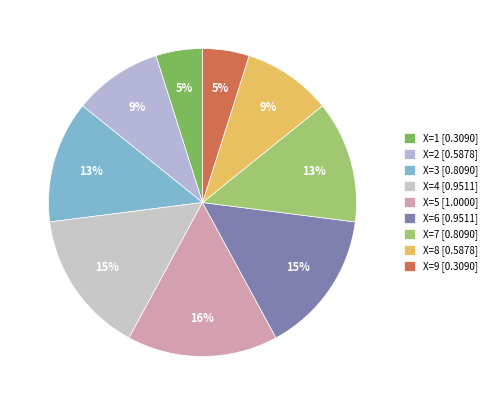

Which has a higher value, X=8 or X=4?

X=4